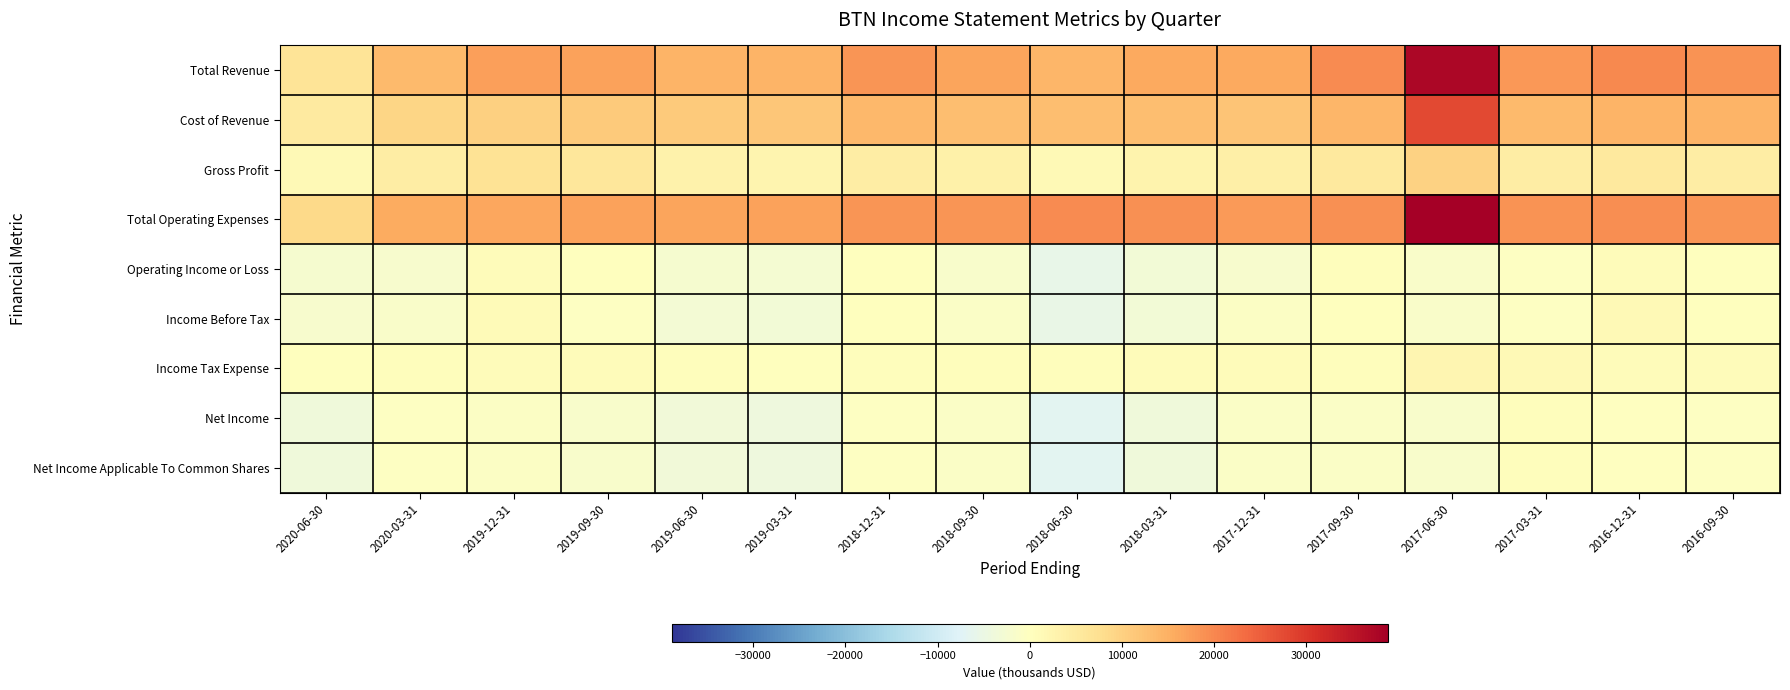

What is the smallest value displayed?

-6800